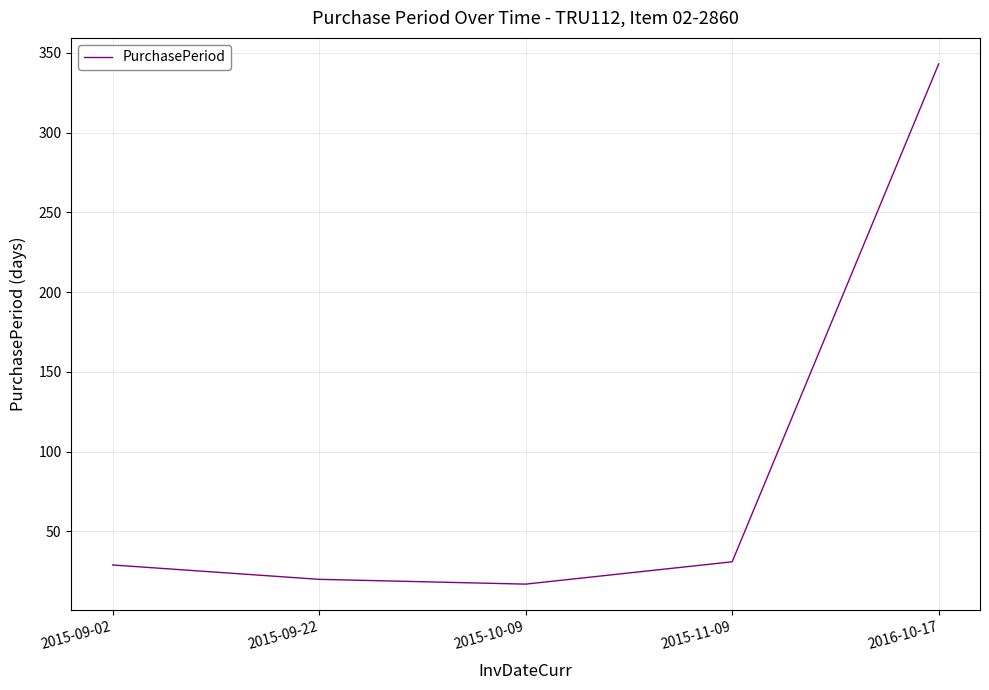

Reading left to right, list all the values displayed in this chart.

29	20	17	31	343